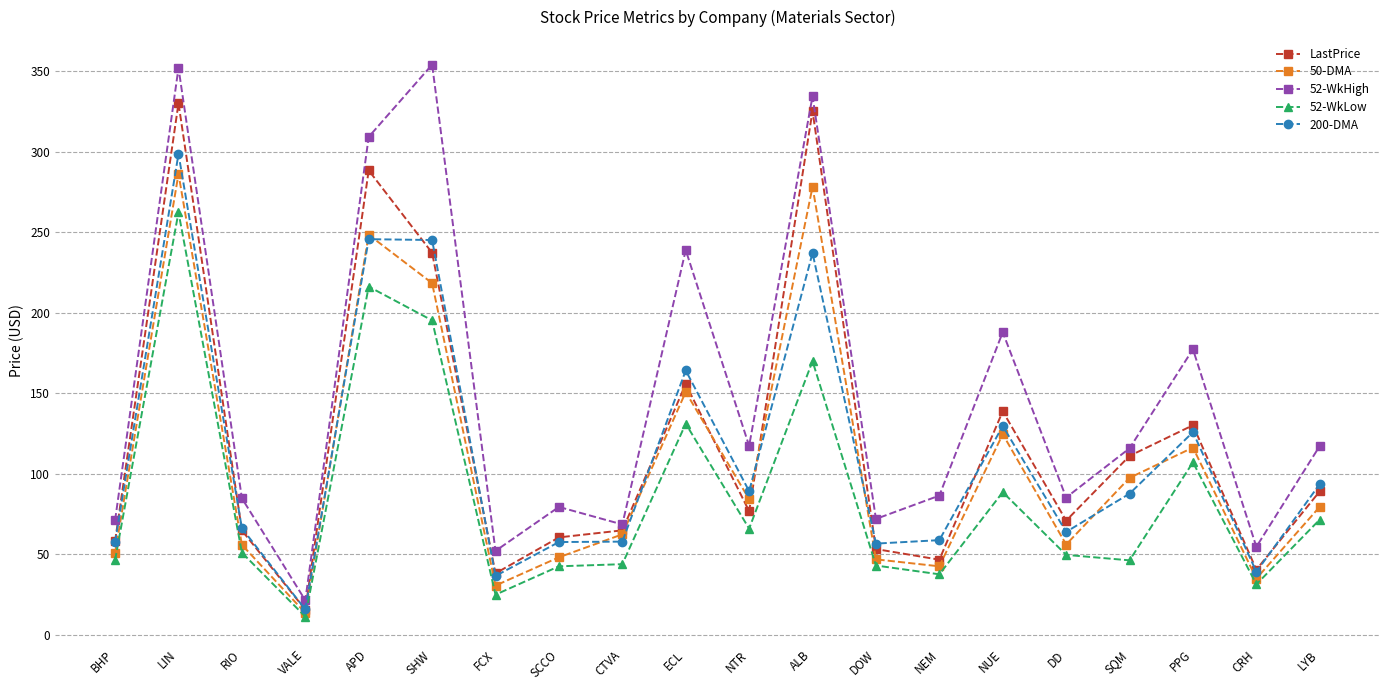

At which category does the chart reach its minimum across all series?

VALE